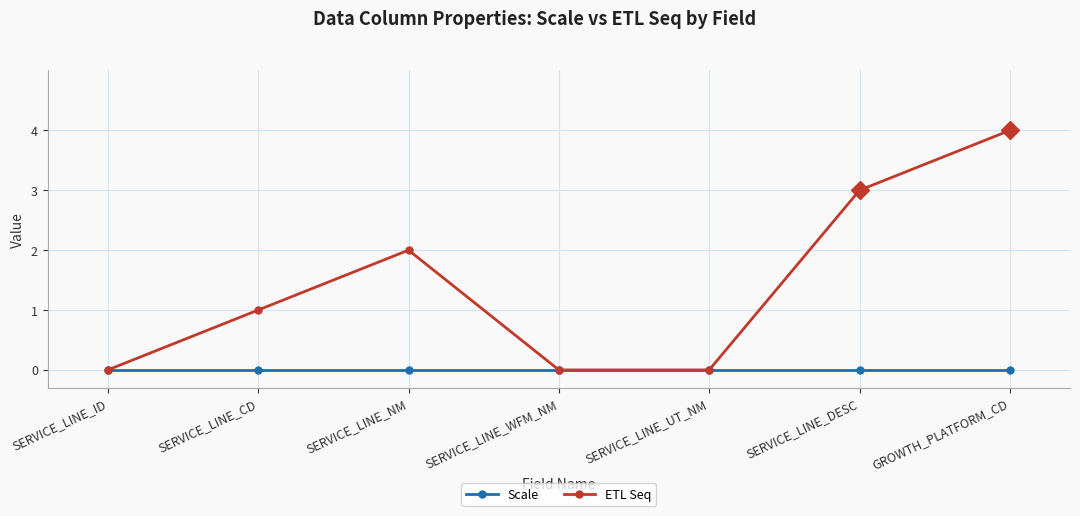

Reading left to right, transcribe all the data shown in this chart.

Scale: 0	0	0	0	0	0	0
ETL Seq: 0	1	2	0	0	3	4